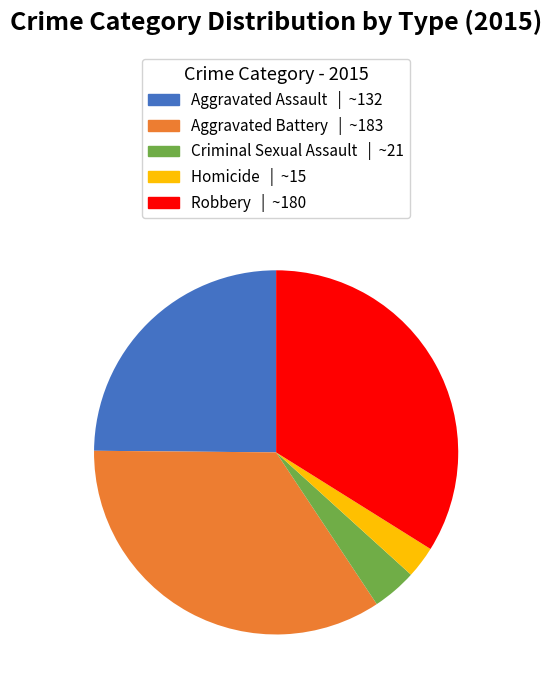

Do Homicide and Aggravated Assault together represent more than half of the pie?

No